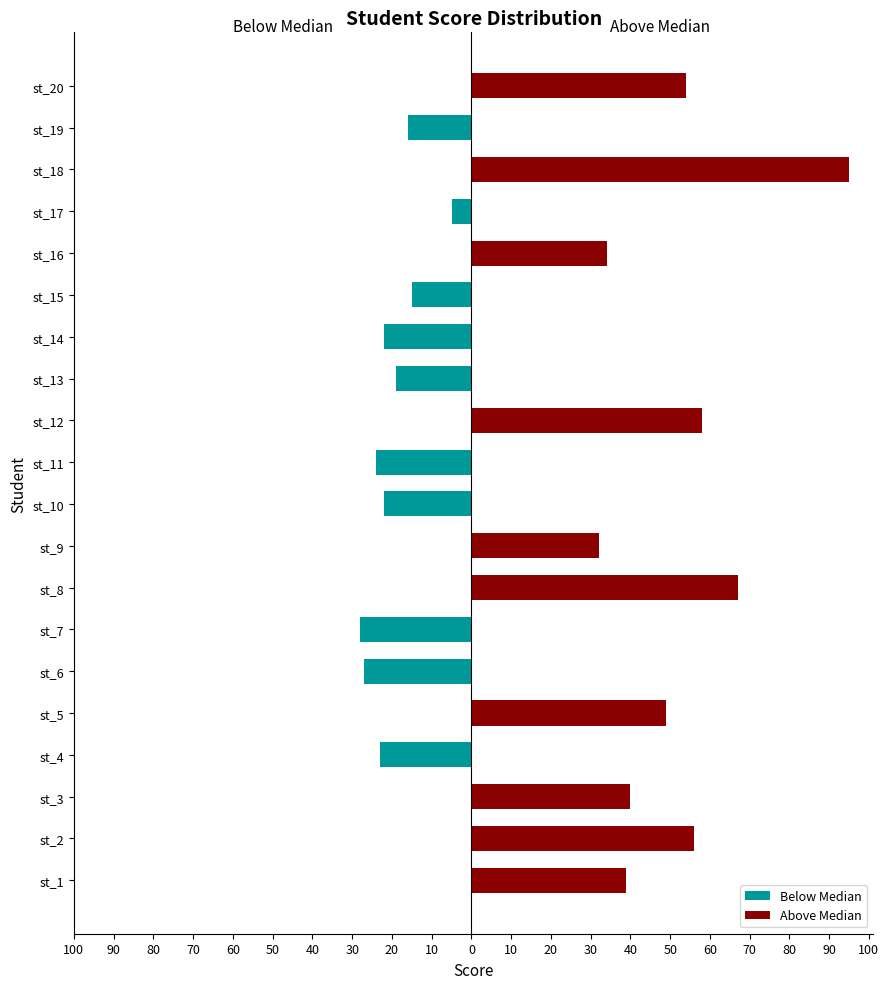

Between st_18 and st_17, which is larger?

st_18